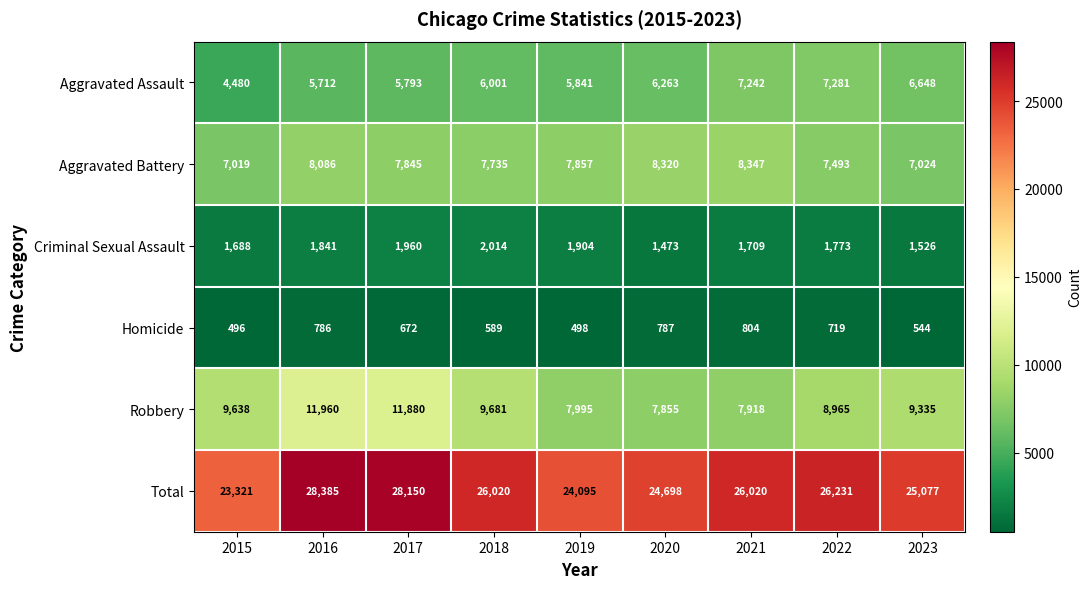

Which series changed the most between 2016 and 2021?

Robbery